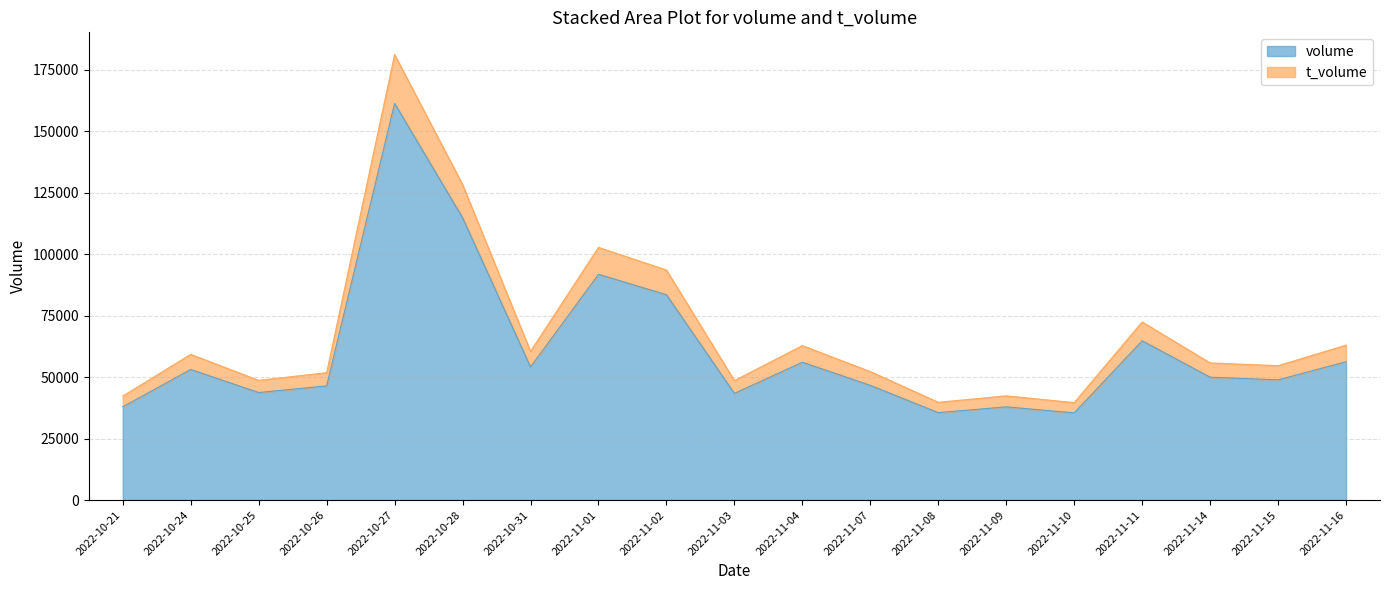

True or false: t_volume has more than 2 interior local peaks.

True